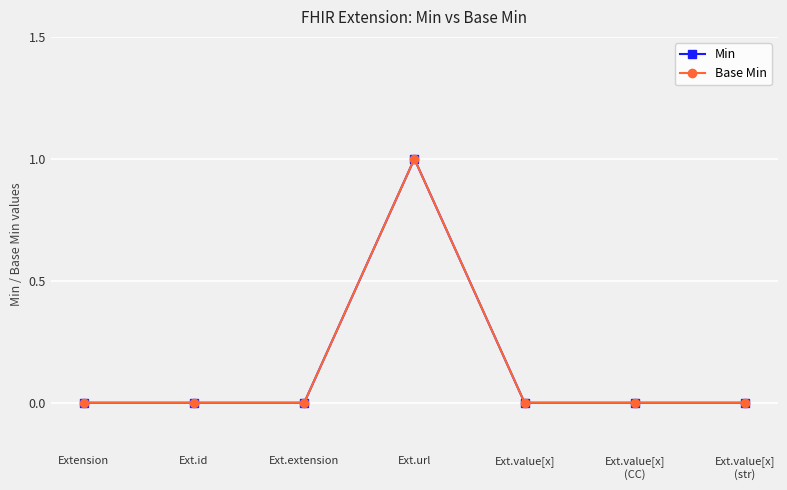

Is this an area chart (filled region under the line)?

No